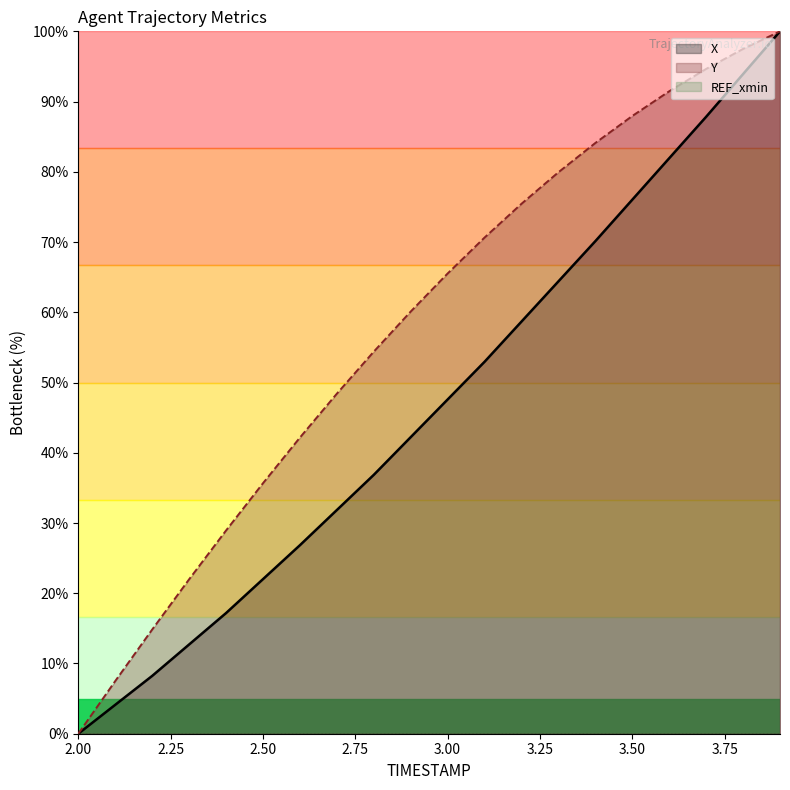

What is the label of the 18th point from the right?

2.2